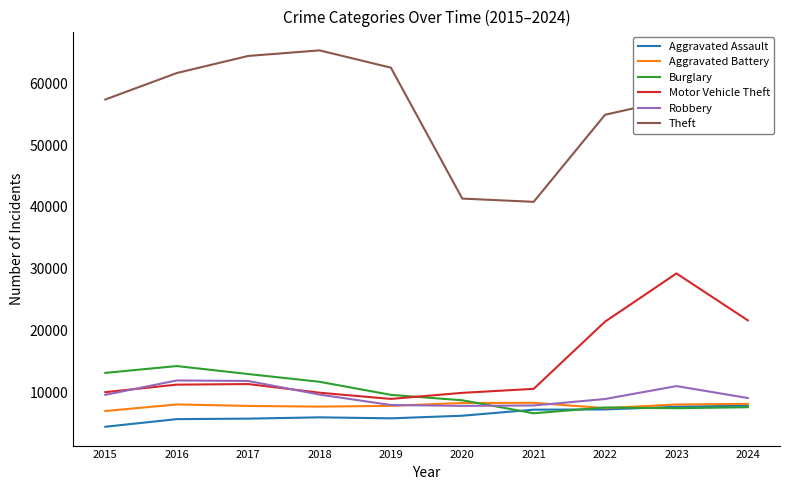

True or false: Theft and Aggravated Battery intersect in this chart.

False